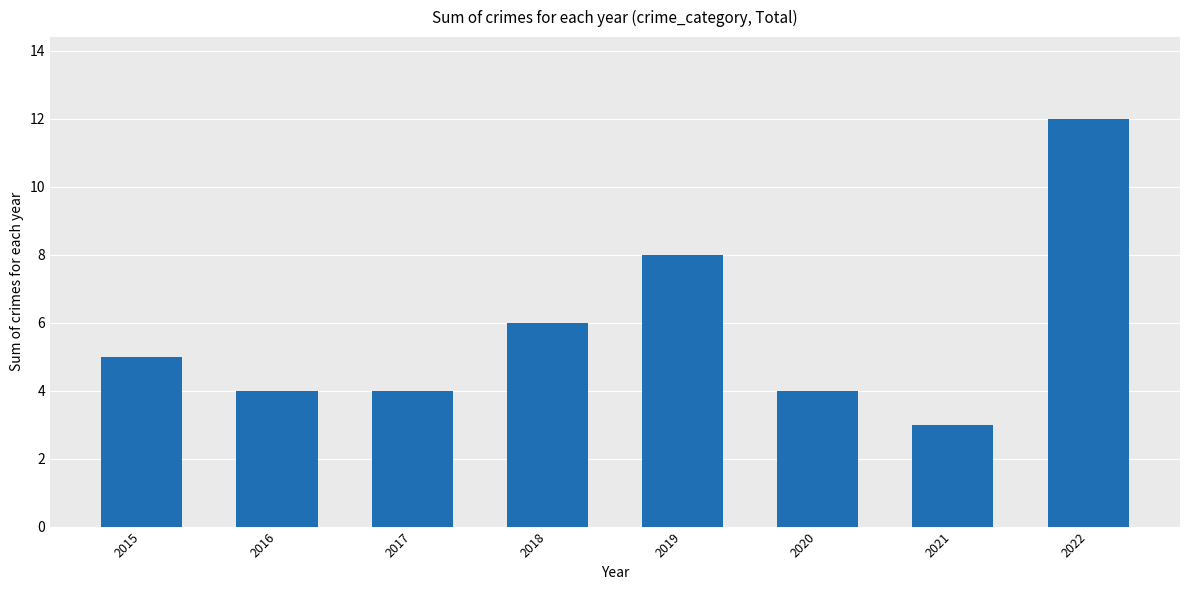

What is the maximum value shown in the chart?

12